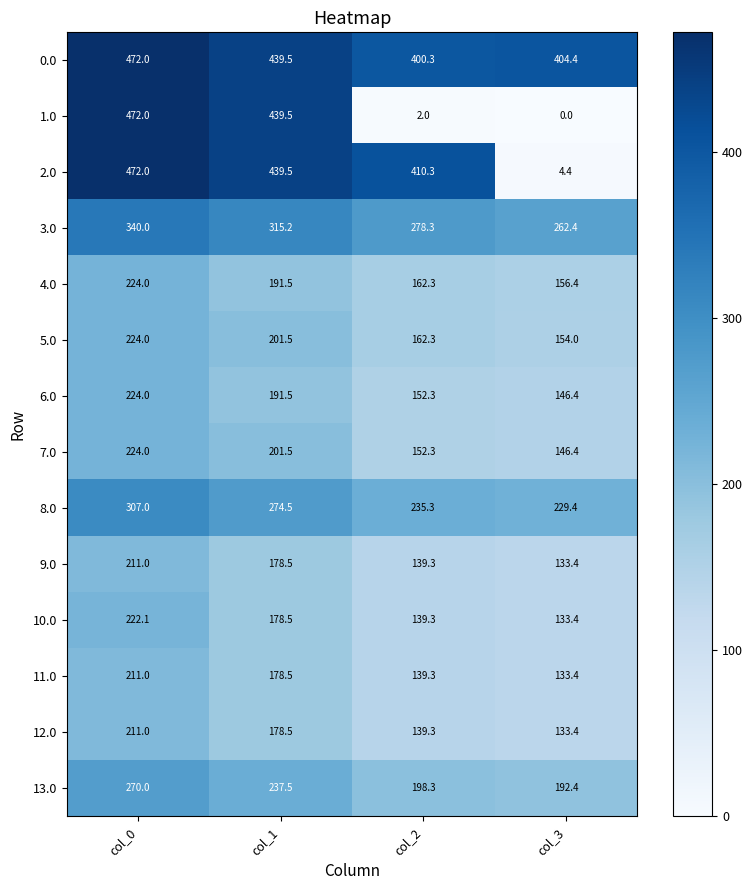

The 2.0 series shows 302.2 at col_0. True or false?

False